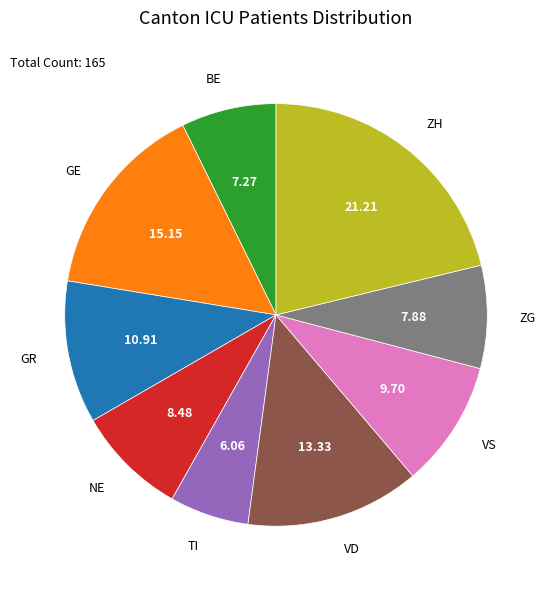

What is the ratio of the value at GR to the value at VS?

1.1